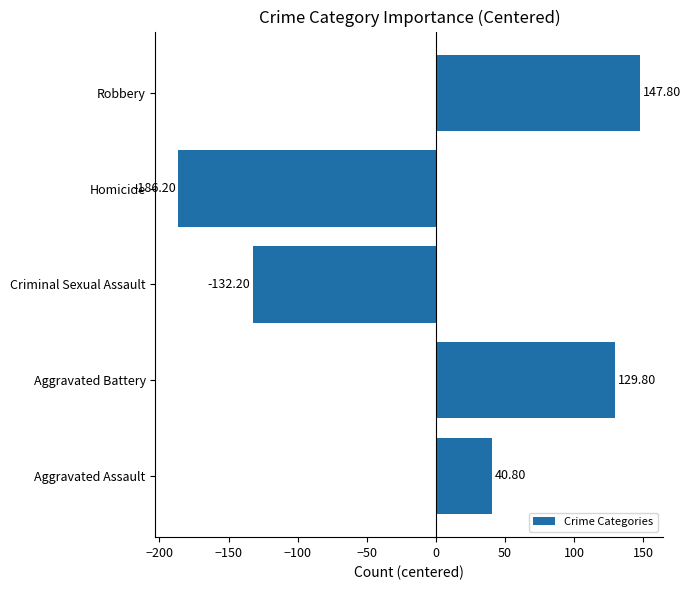

Rank the categories by value from highest to lowest.

Robbery, Aggravated Battery, Aggravated Assault, Criminal Sexual Assault, Homicide